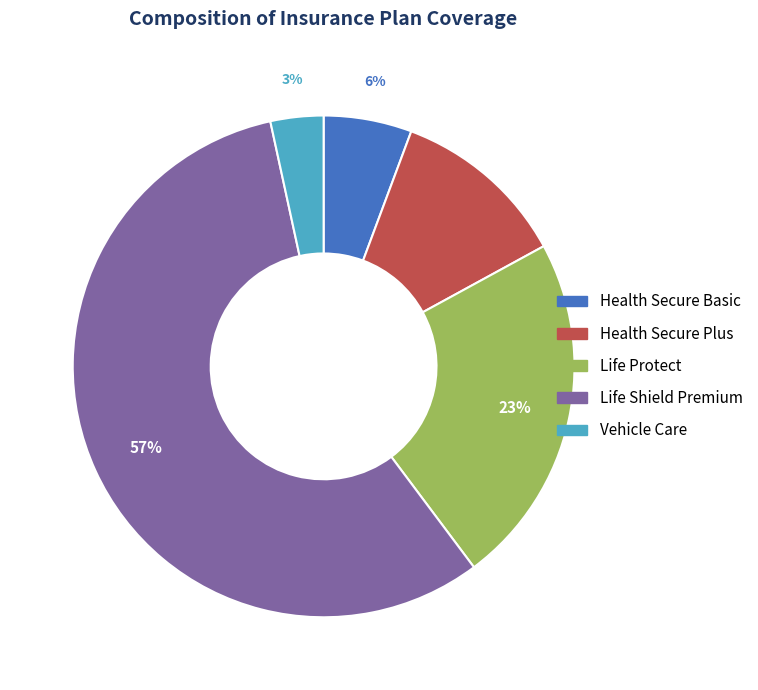

What percentage is the Health Secure Plus slice, to the nearest percent?

11%